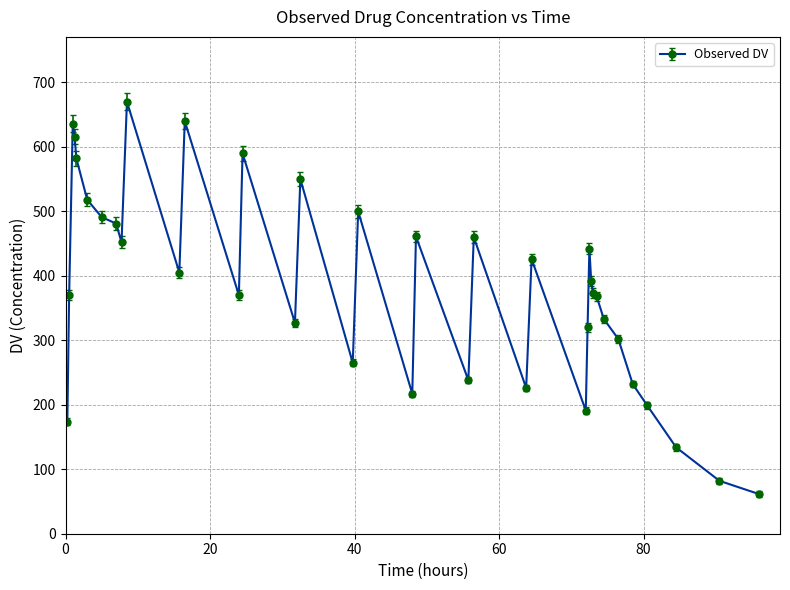

What is the sum of all values?

14094.4